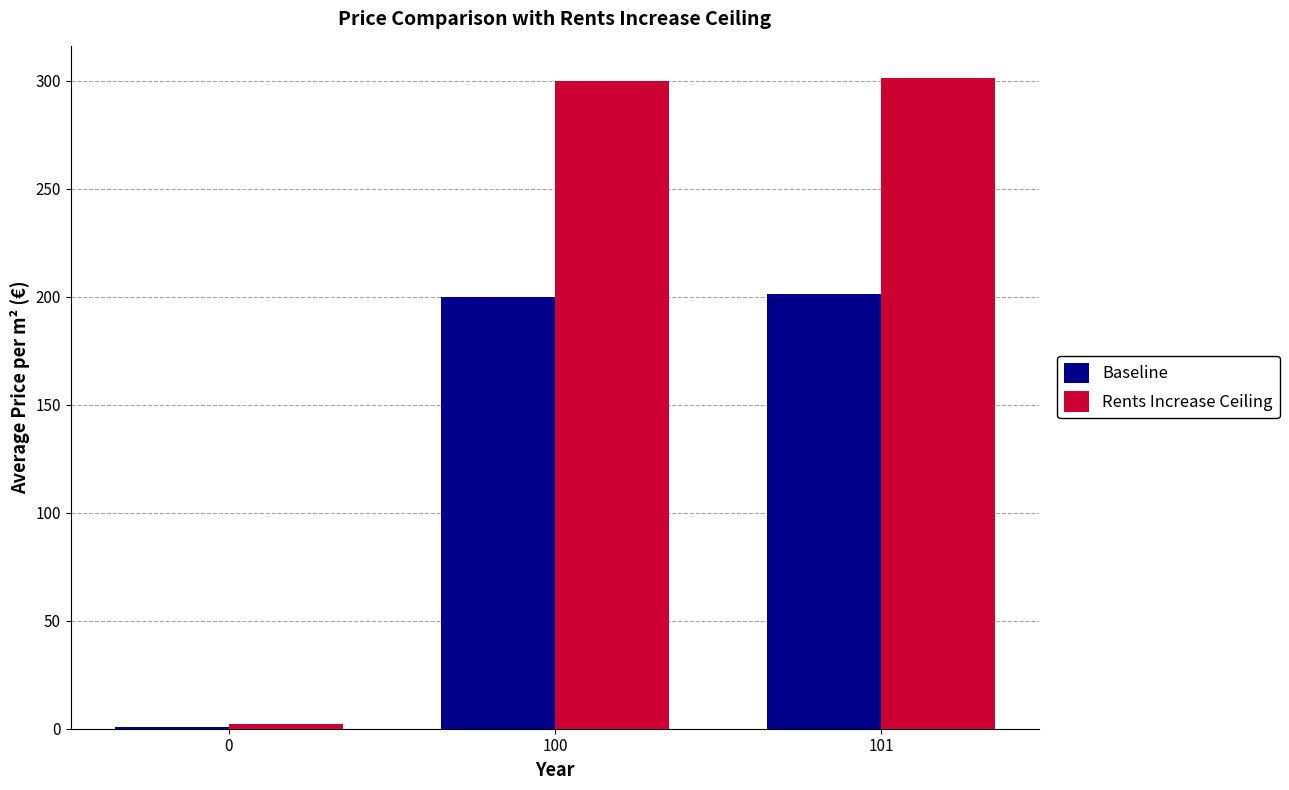

What is the approximate value of Baseline at 0?

1